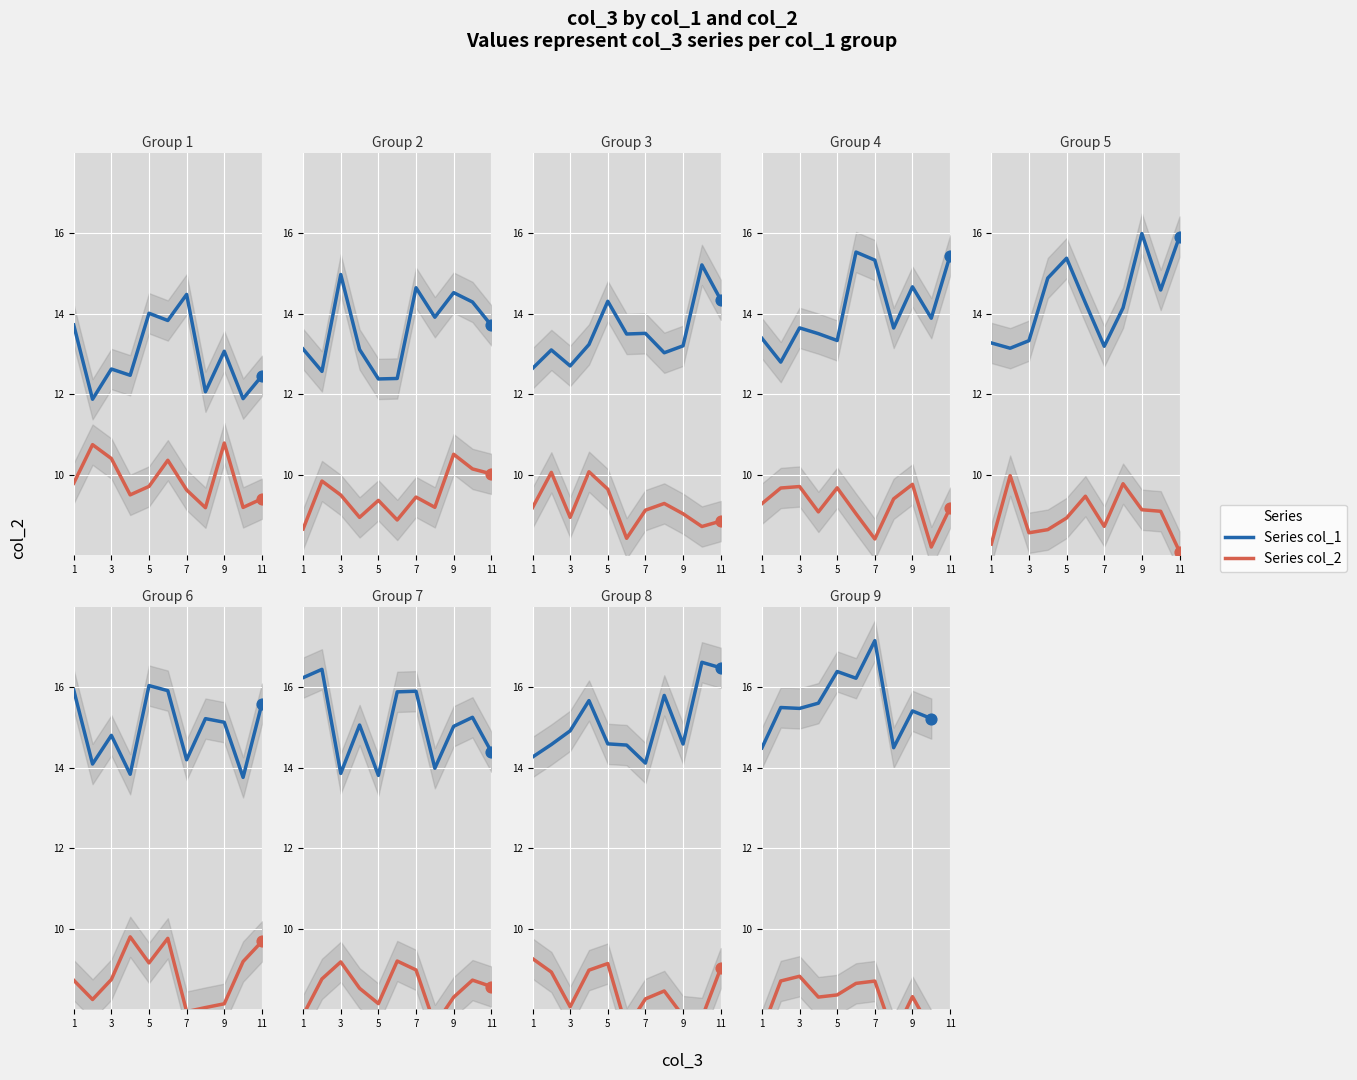

Which series contains the highest Y value?

Series col_1